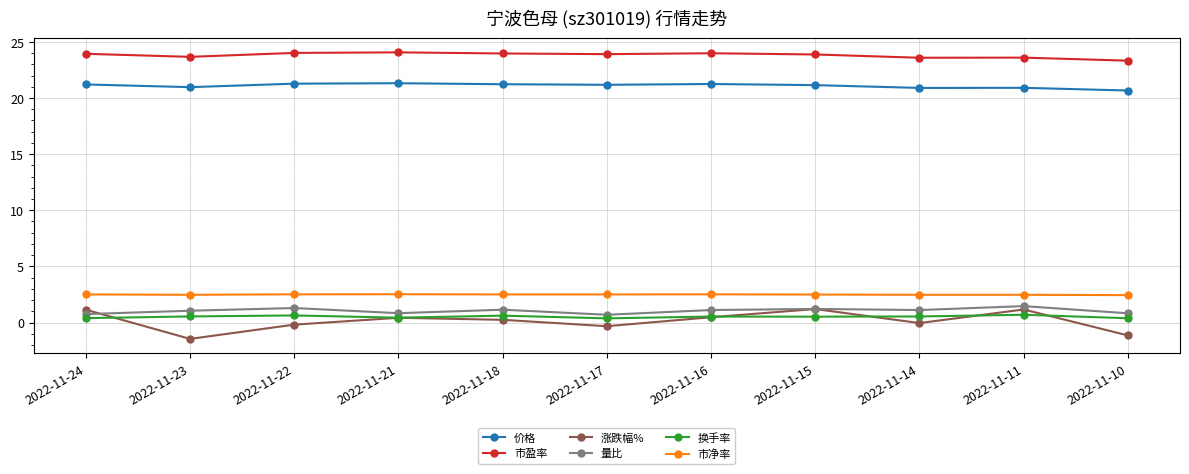

How many interior local peaks does the 涨跌幅% series have?

3